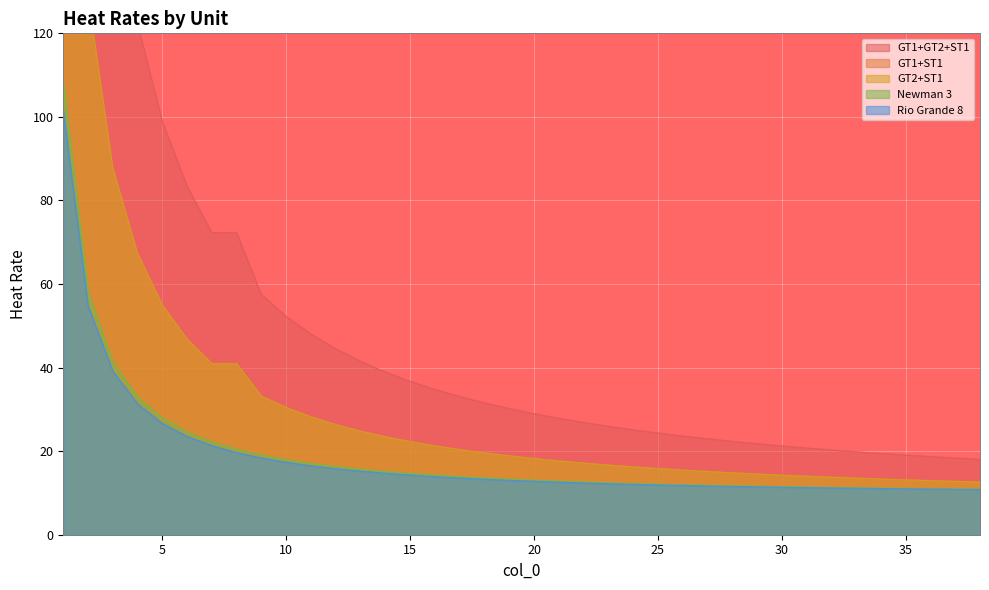

Which series changed the most between 17 and 20?

GT1+GT2+ST1